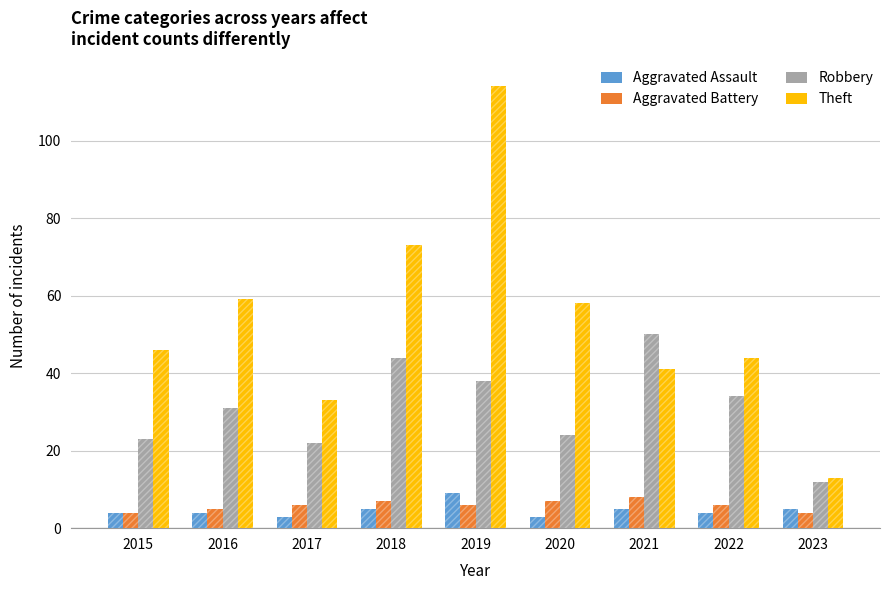

Does the chart contain any negative values?

No